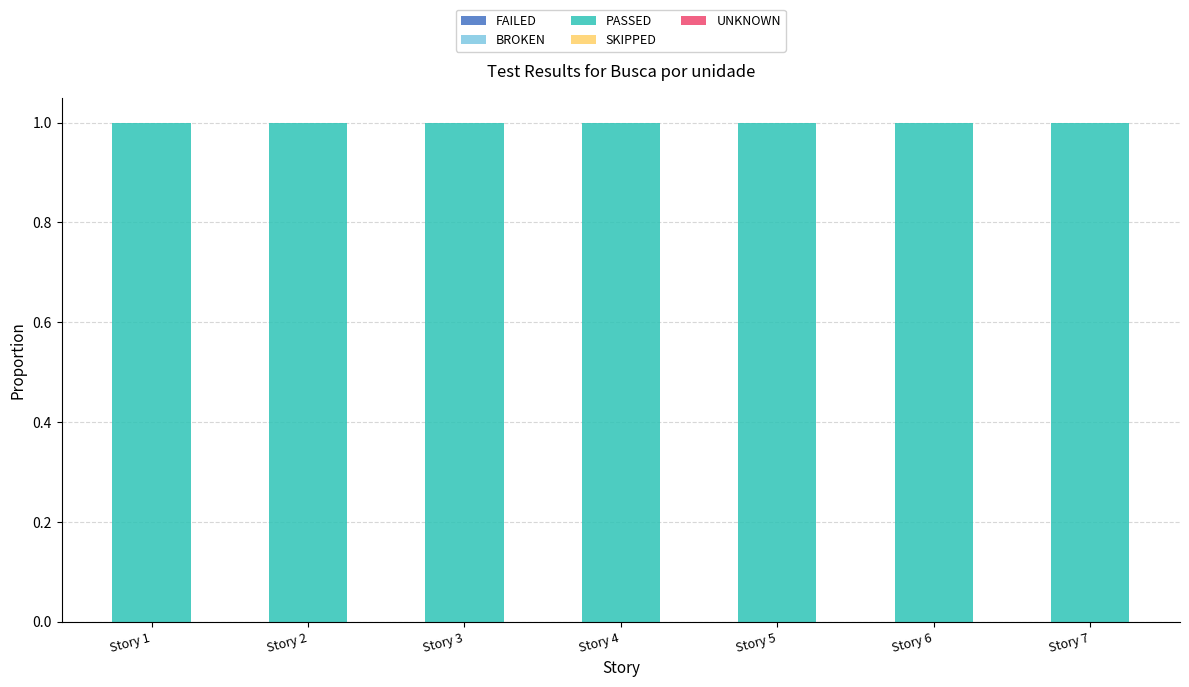

True or false: BROKEN has a value of 0 at Story 2.

True